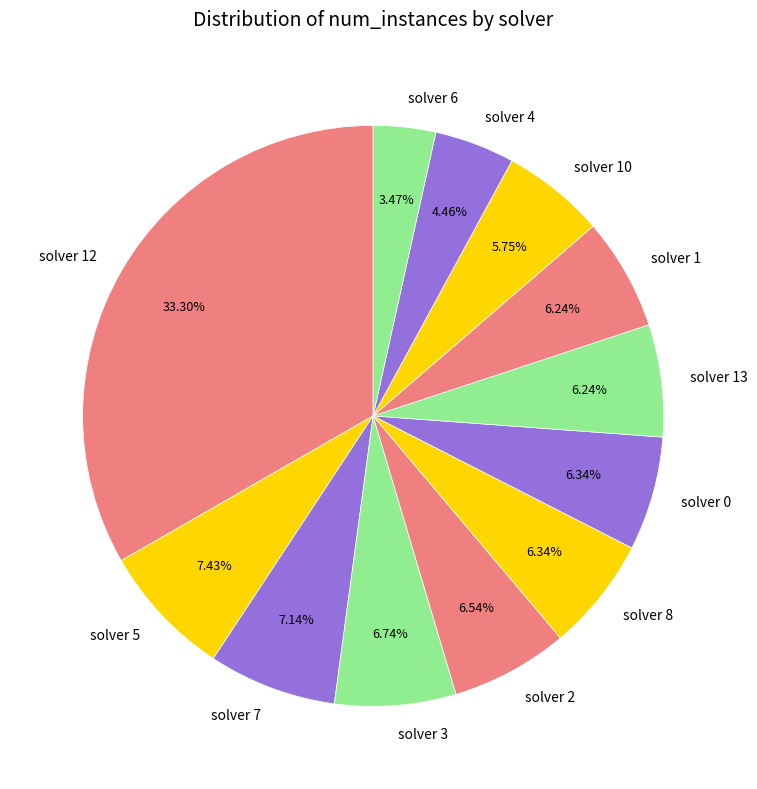

Is there a majority slice in this chart?

No